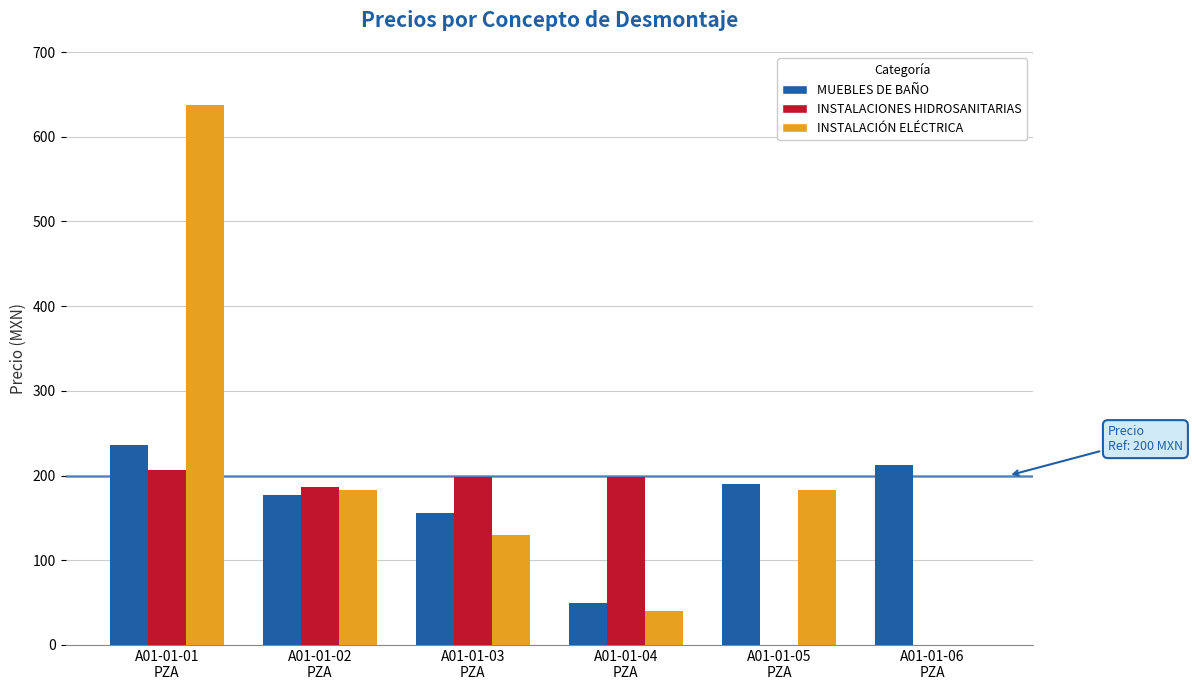

At which label does INSTALACIÓN ELÉCTRICA first exceed 182?

A01-01-01
PZA